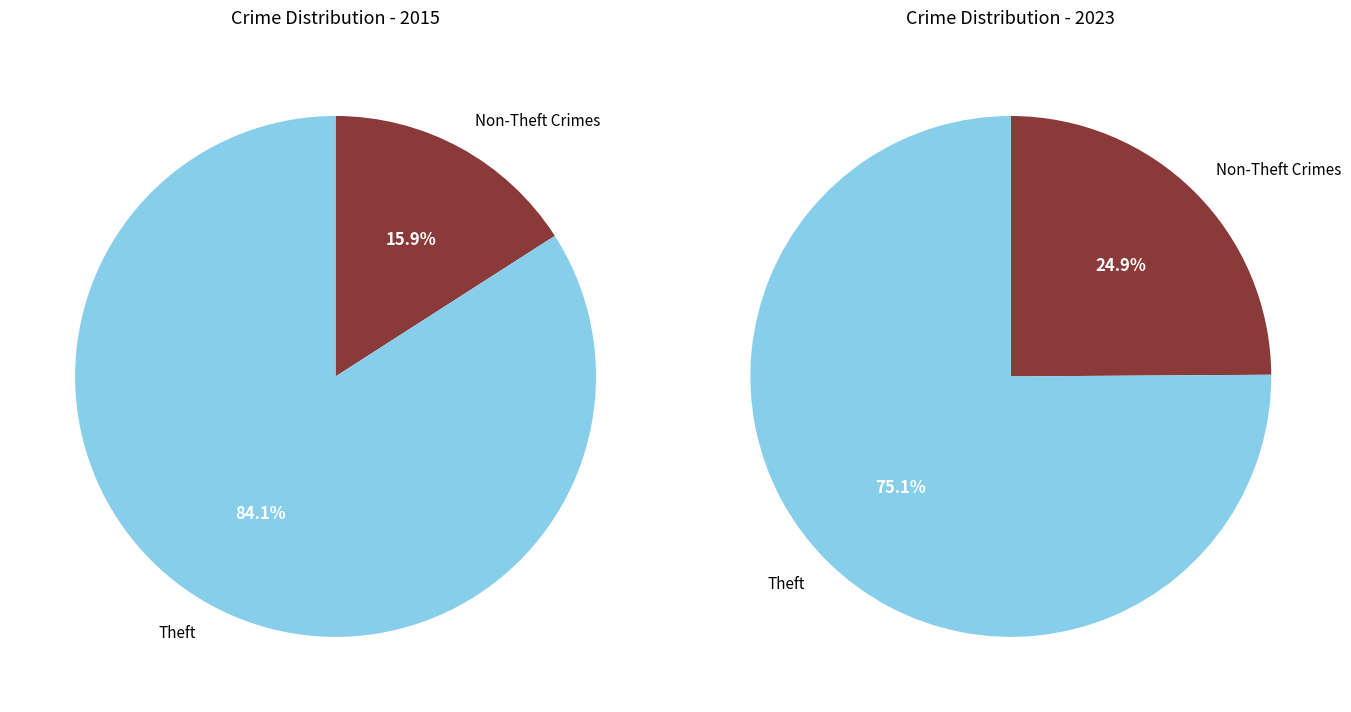

What is the largest slice in the pie chart?

Theft